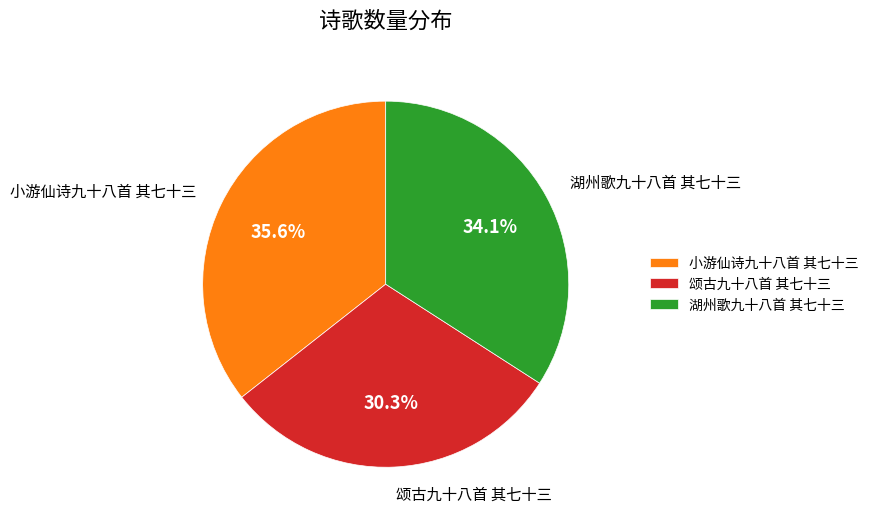

Count the number of slices in the pie.

3